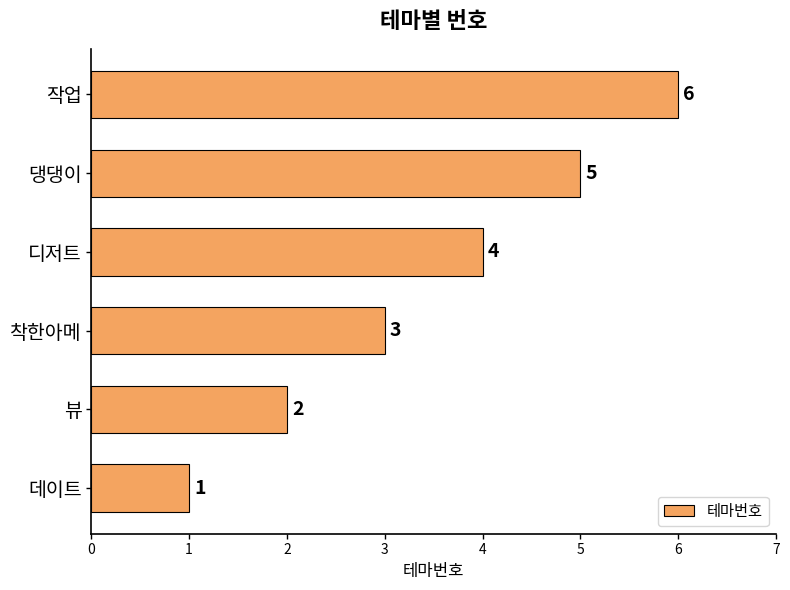

Does the chart contain stacked bars?

No